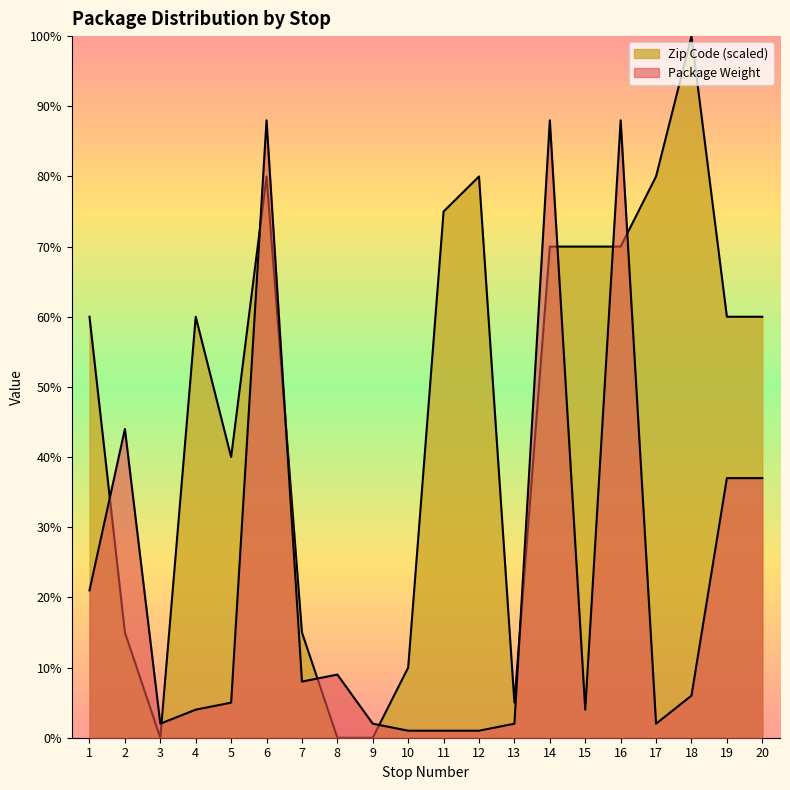

Reading left to right, what are all the values shown in this chart?

Package Weight: 1=21	2=44	3=2	4=4	5=5	6=88	7=8	8=9	9=2	10=1	11=1	12=1	13=2	14=88	15=4	16=88	17=2	18=6	19=37	20=37
Zip Code: 1=60	2=15	3=0	4=60	5=40	6=80	7=15	8=0	9=0	10=10	11=75	12=80	13=5	14=70	15=70	16=70	17=80	18=100	19=60	20=60